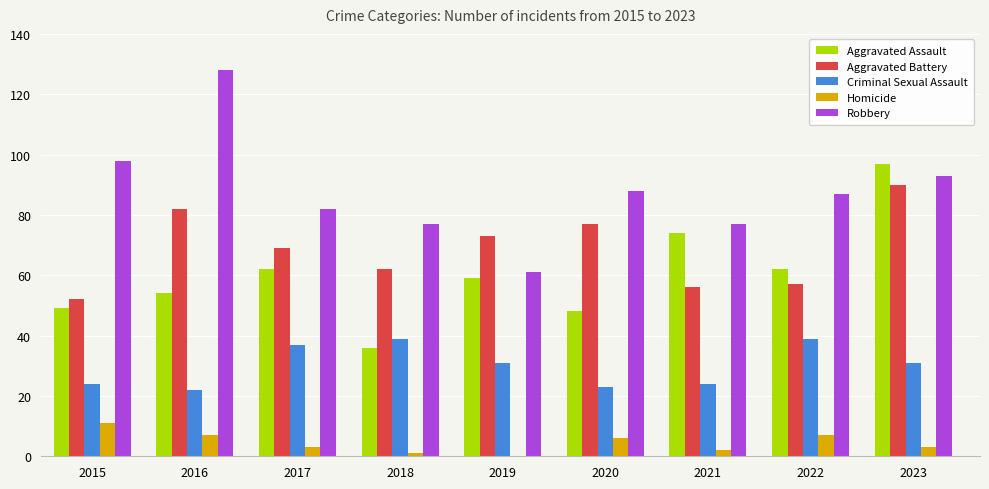

The value of Homicide at 2018 is 1. True or false?

True